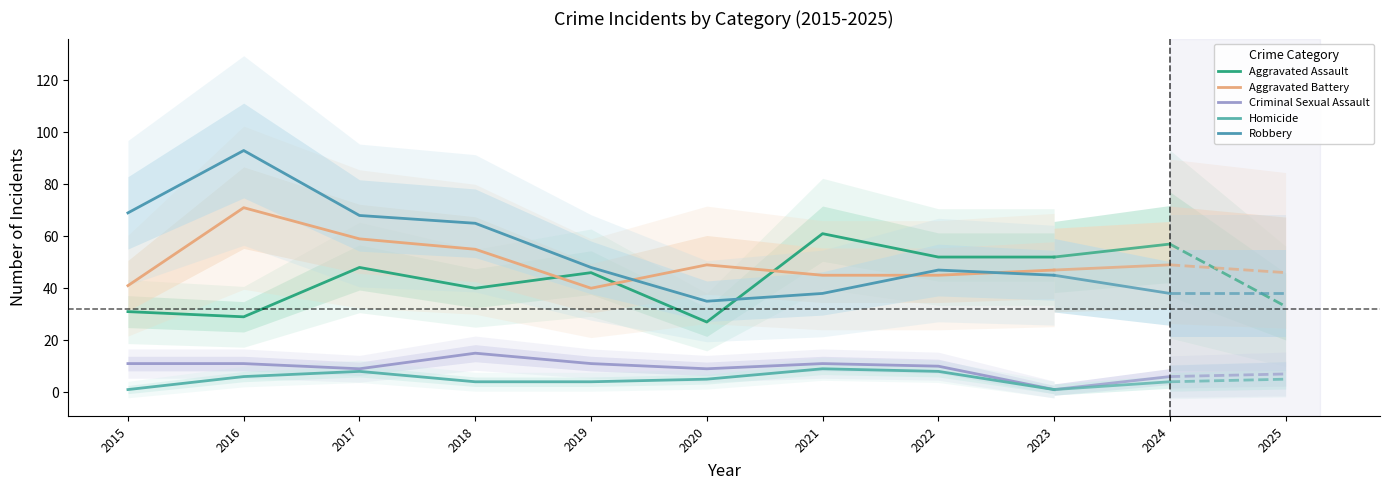

Reading left to right, what are all the values shown in this chart?

Aggravated Assault: 31	29	48	40	46	27	61	52	52
Aggravated Battery: 41	71	59	55	40	49	45	45	47
Criminal Sexual Assault: 11	11	9	15	11	9	11	10	1
Homicide: 1	6	8	4	4	5	9	8	1
Robbery: 69	93	68	65	48	35	38	47	45